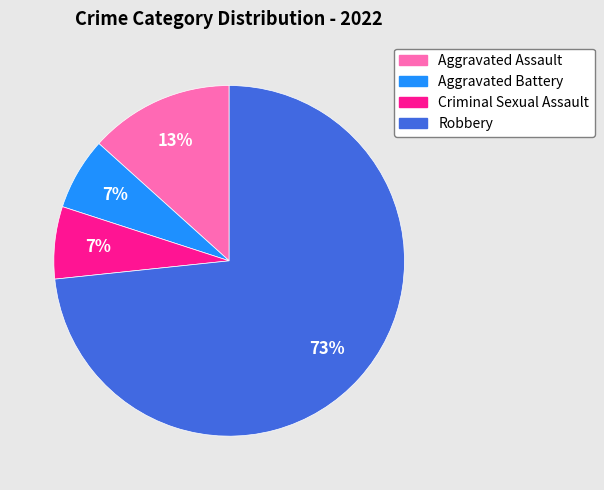

To the nearest percent, what percentage of the pie is Criminal Sexual Assault?

7%